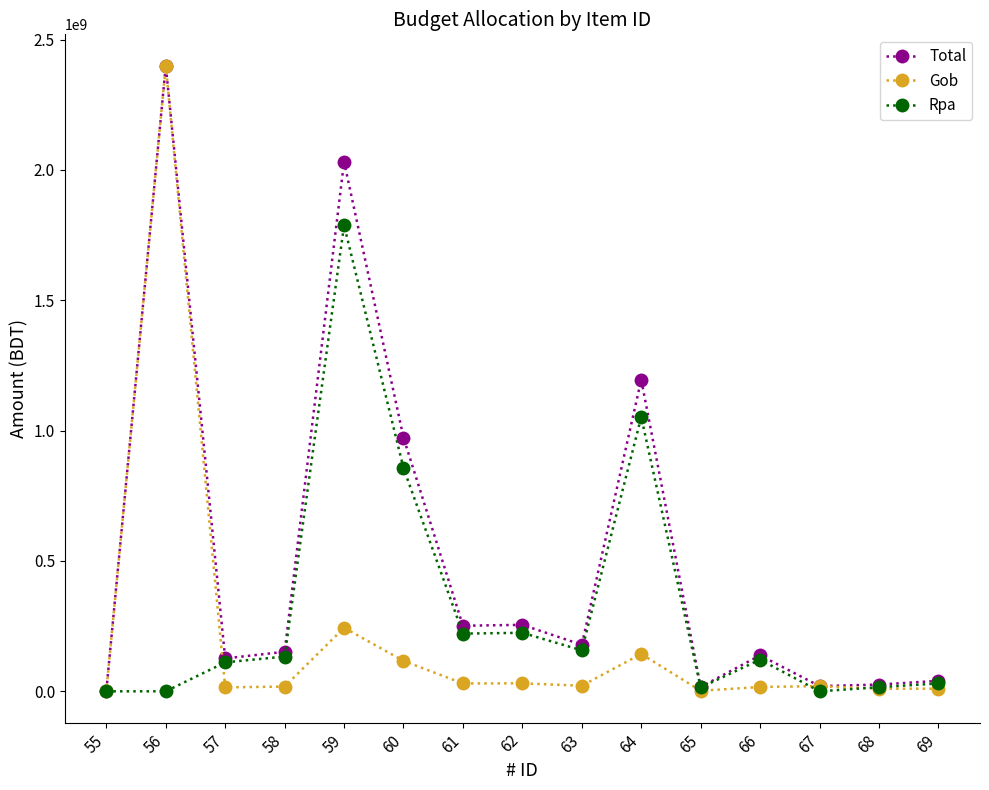

Which series has the largest total across all categories?

Total